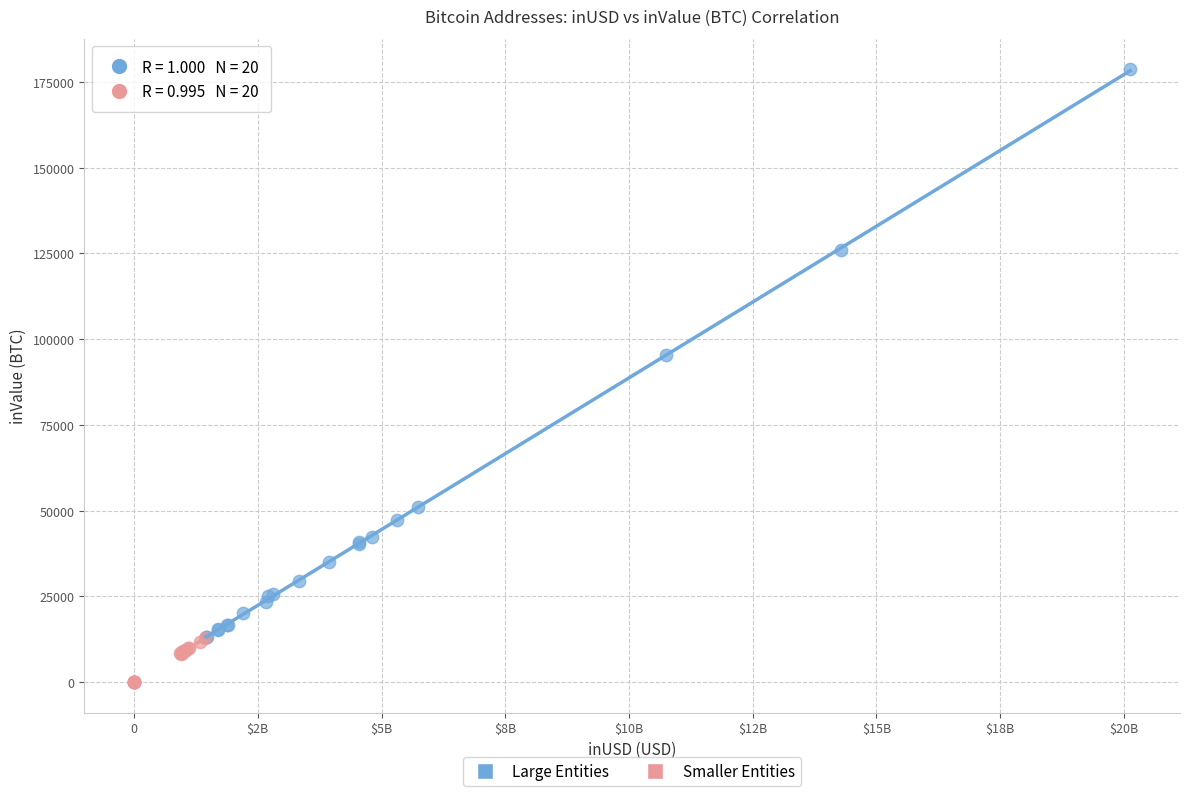

Which series contains the lowest Y value?

Smaller Entities